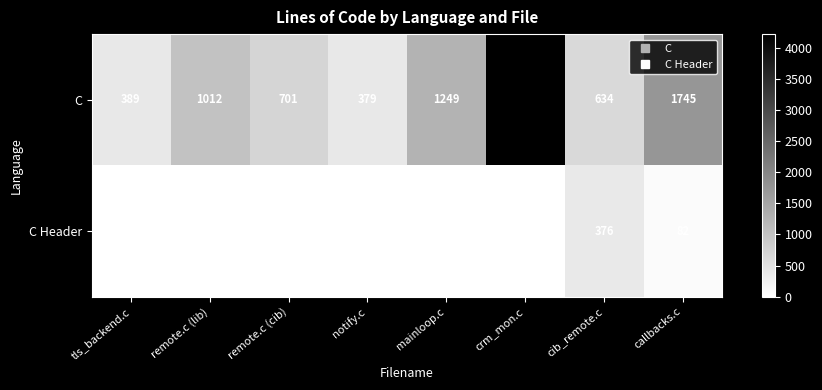

What is the spread (max minus min) of values at cib_remote.c?

258